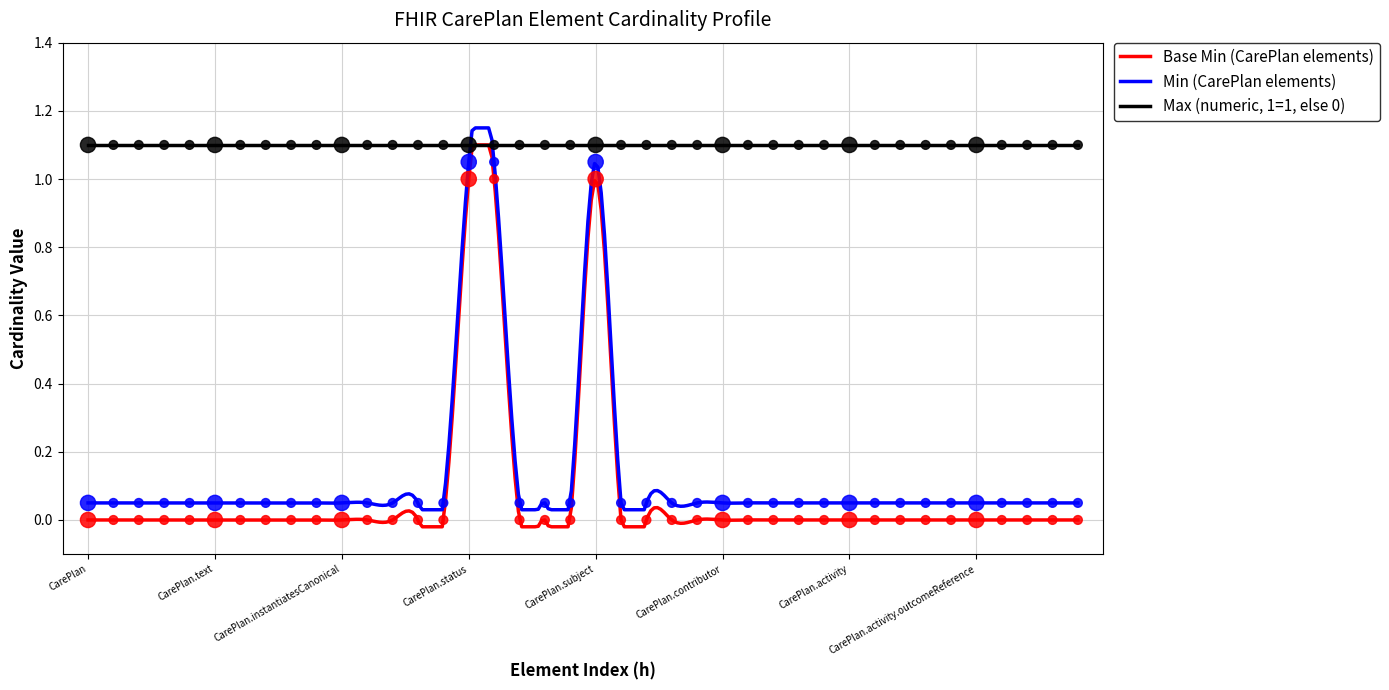

At which category is the sum across all series the highest?

CarePlan.status